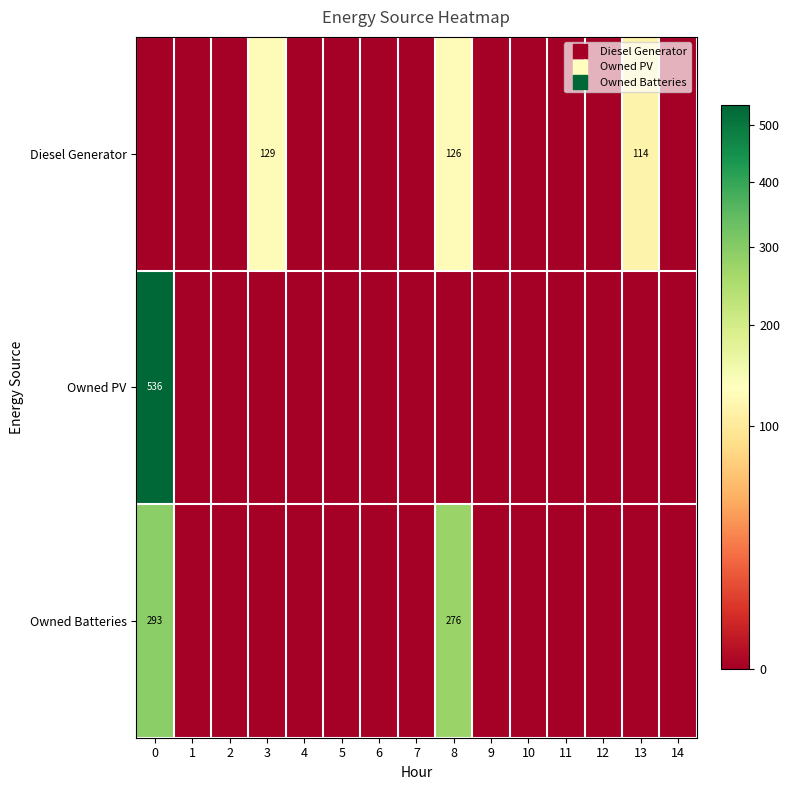

How many values in the Diesel Generator series exceed 0?

3